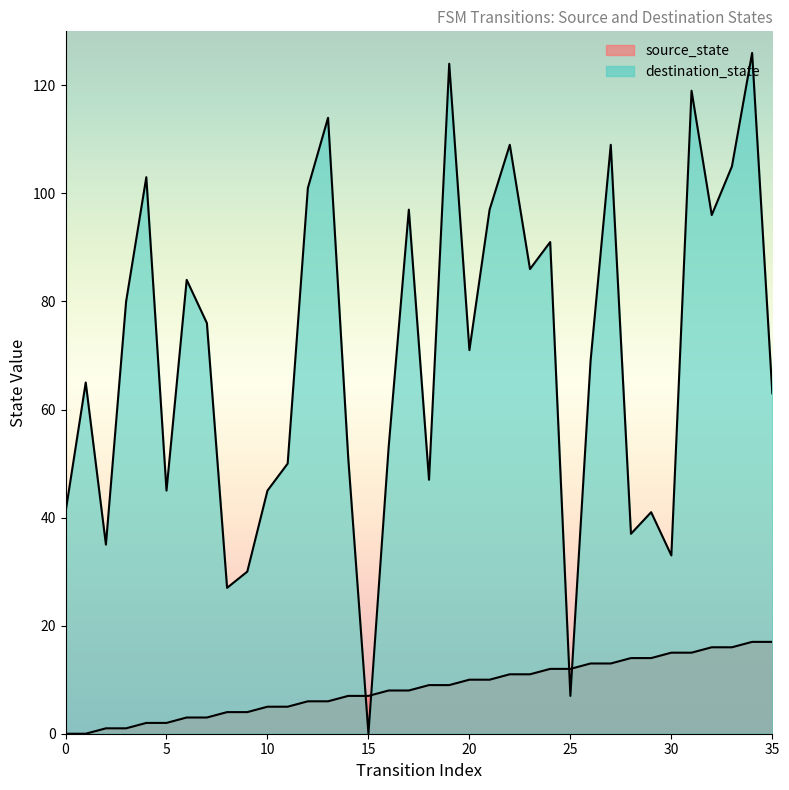

How many values in destination_state are above zero?

35